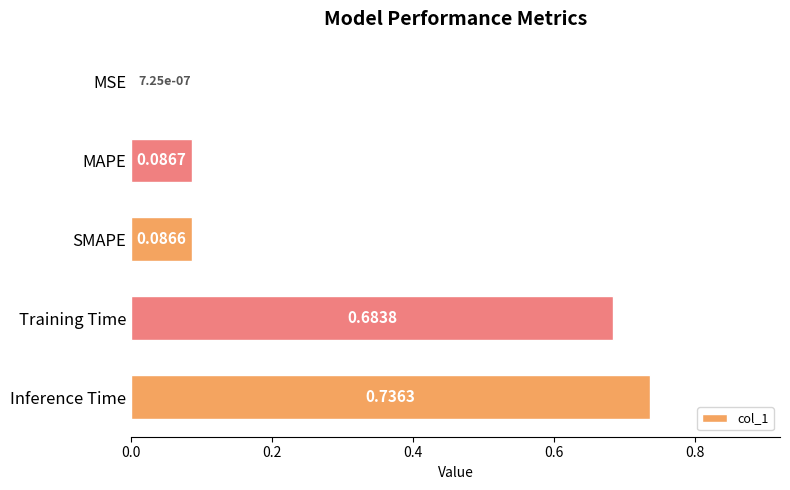

What is the sum of all values?

1.6